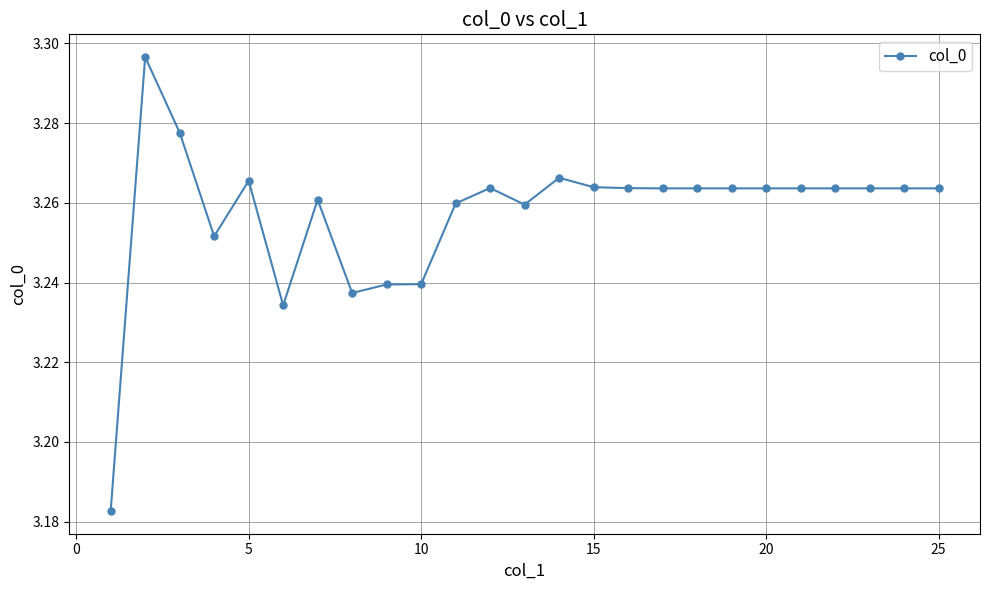

Is this an area chart (filled region under the line)?

No